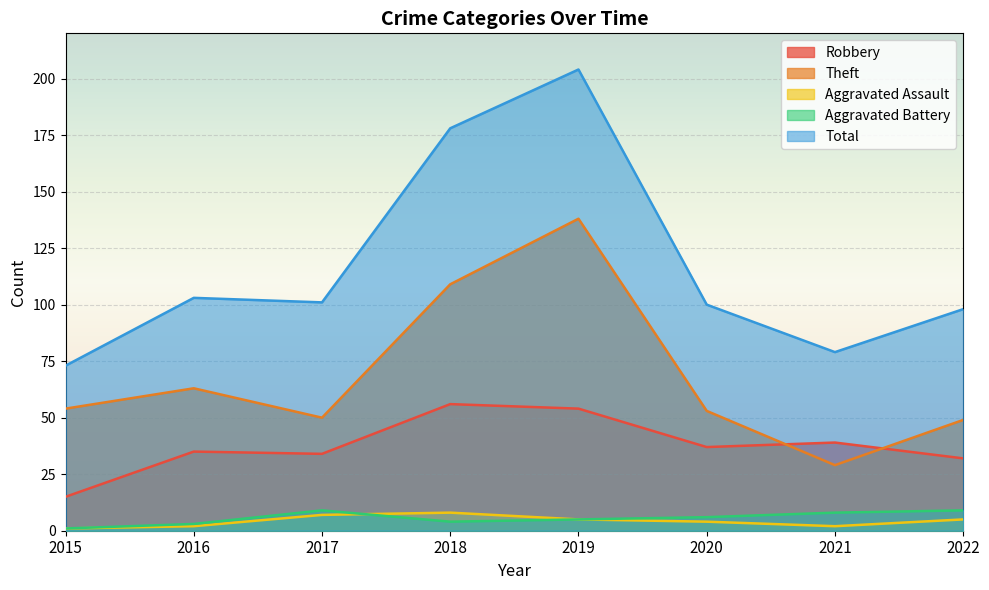

Reading left to right, extract all data points from this chart.

Robbery: 15	35	34	56	54	37	39	32
Theft: 54	63	50	109	138	53	29	49
Aggravated Assault: 1	2	7	8	5	4	2	5
Aggravated Battery: 1	3	9	4	5	6	8	9
Total: 73	103	101	178	204	100	79	98